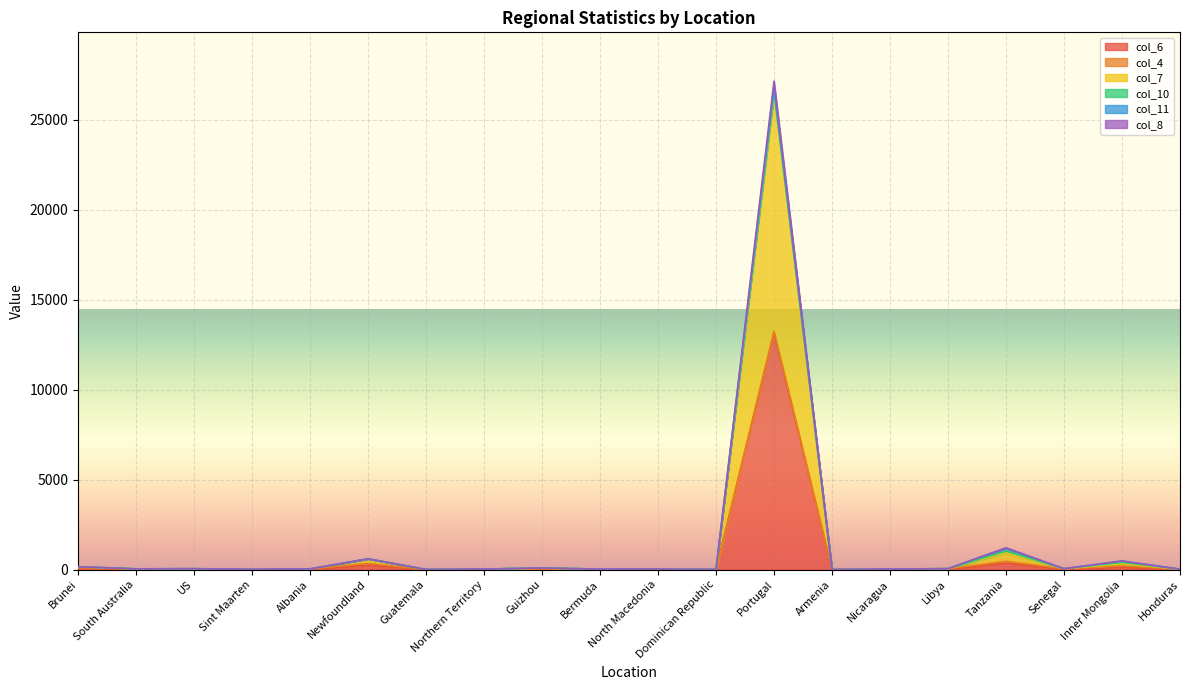

In col_6, how many points are higher than both neighbors (excluding endpoints)?

6